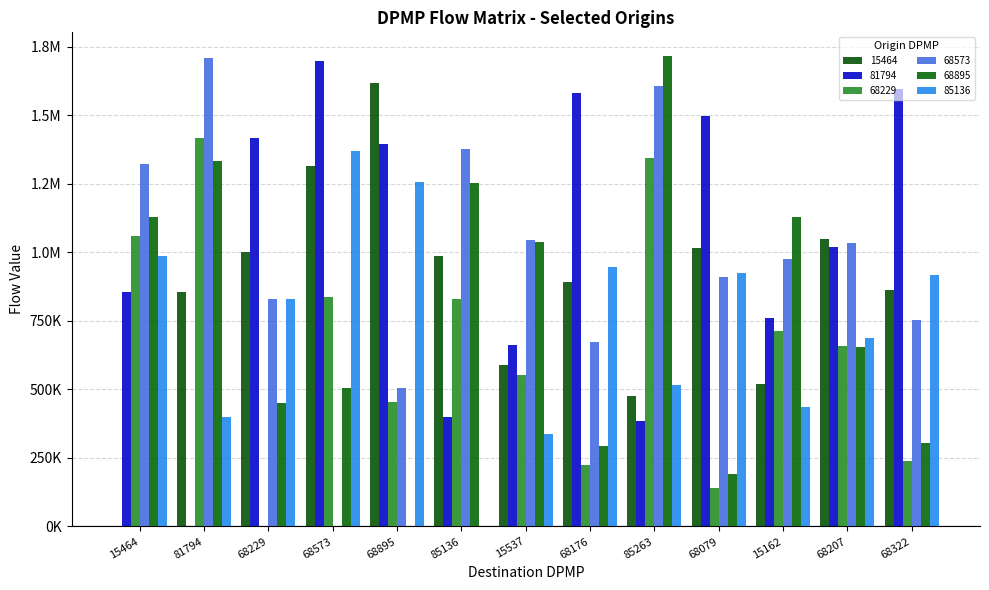

Is the value of 68229 at 68322 greater than the value of 68573 at 68207?

No